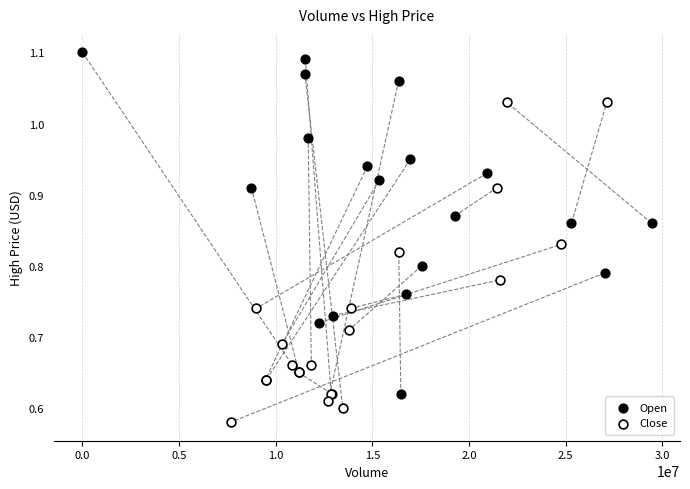

Which series contains the highest Y value?

Open